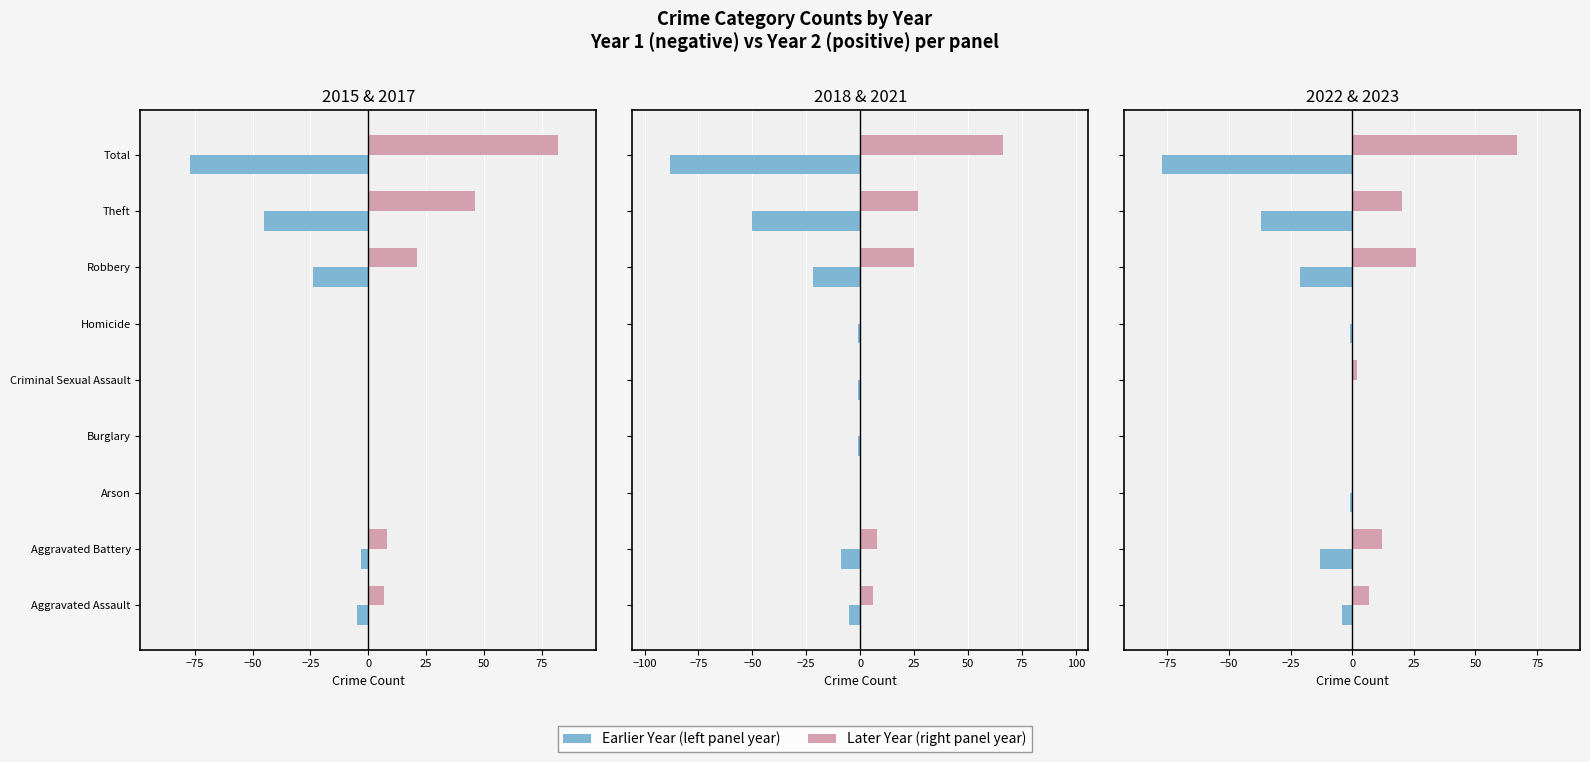

What is the label of the 2nd bar from the left?

Aggravated Battery